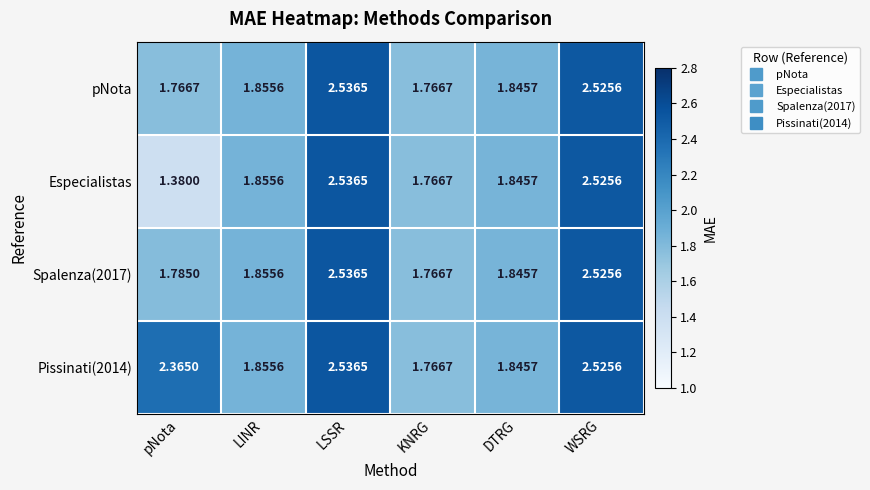

At which label is Pissinati(2014) closest to 2?

LINR